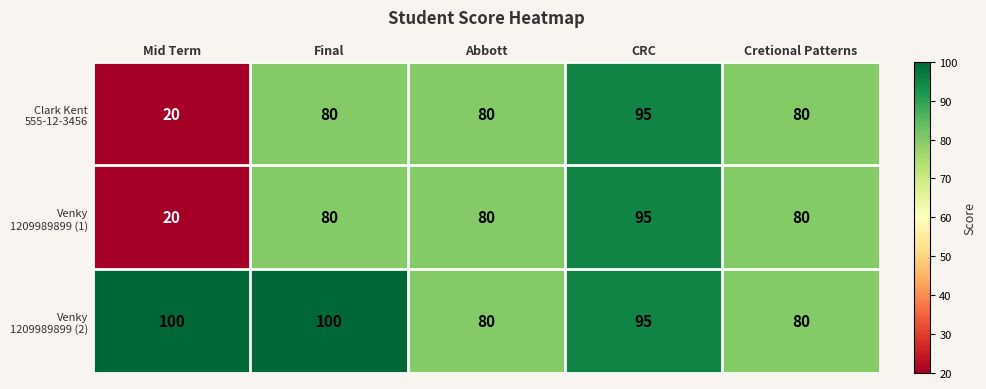

What is the difference between the highest and lowest values at Mid Term?

80